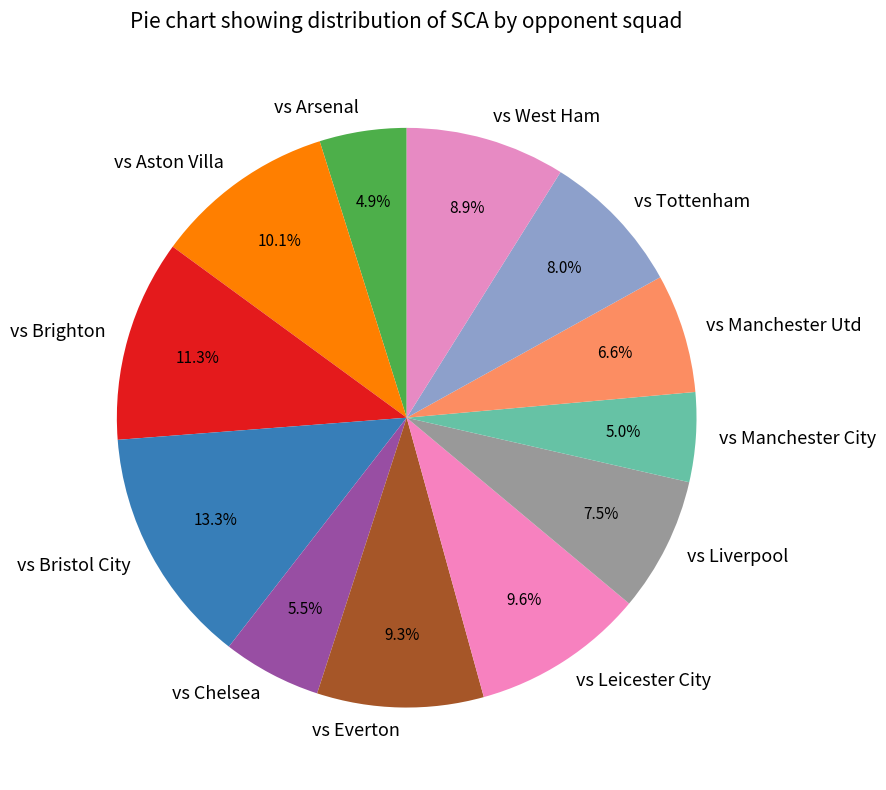

What is the largest slice in the pie chart?

vs Bristol City